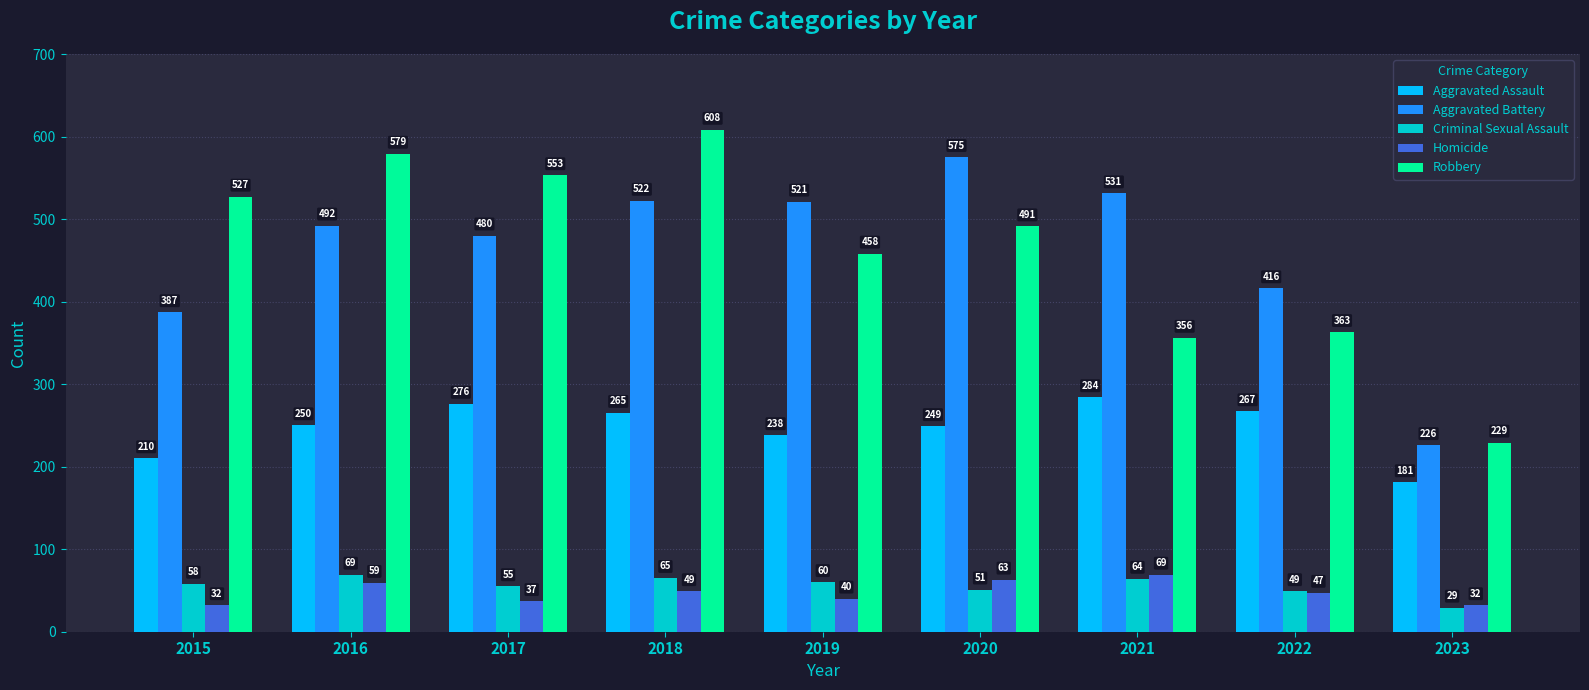

What is the average value of the Aggravated Battery series?

461